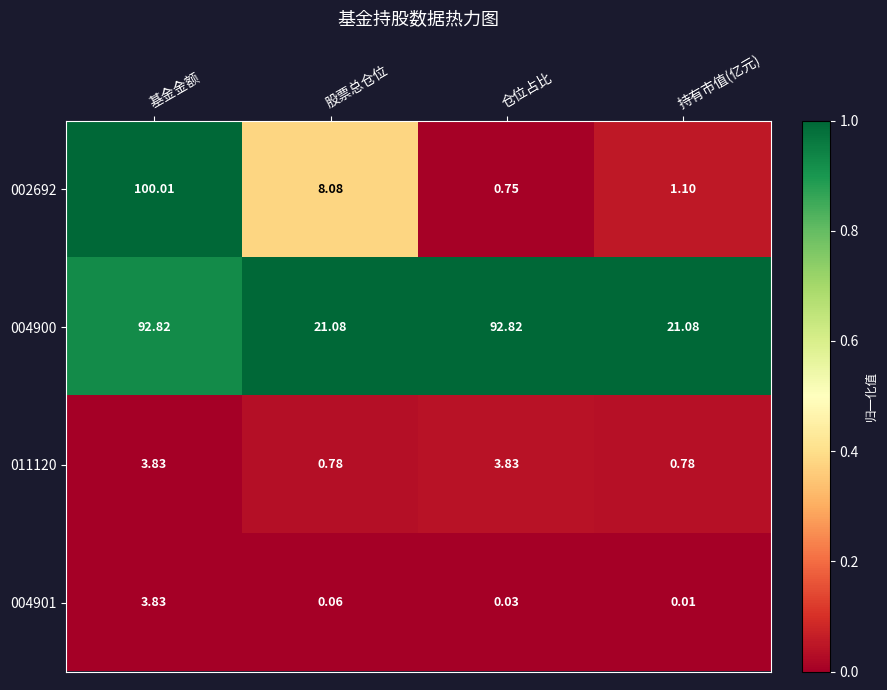

Where does the 002692 series first go above 8?

基金金额